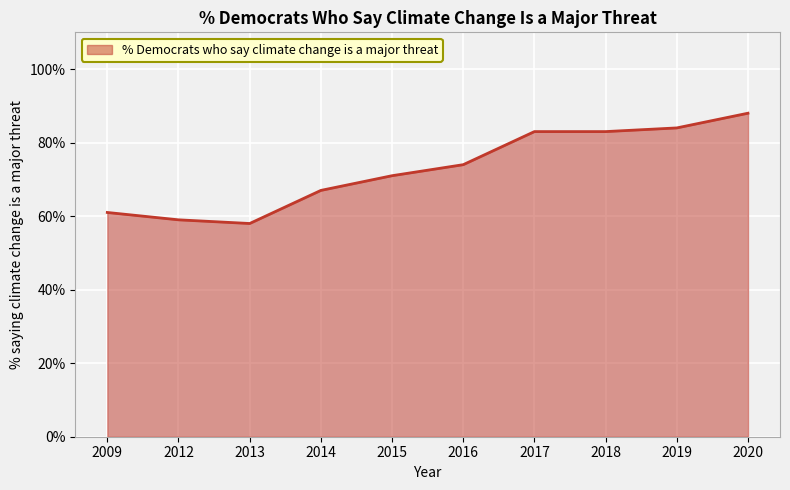

True or false: the data shows 30 at 2017.

False